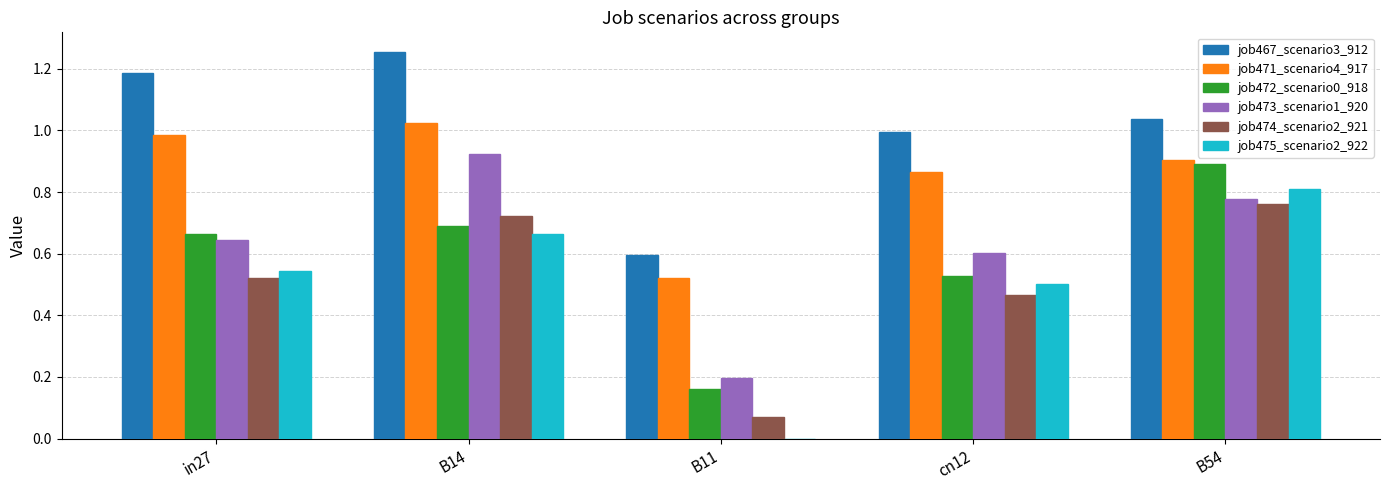

What is the sum of all job471_scenario4_917 values?

4.3